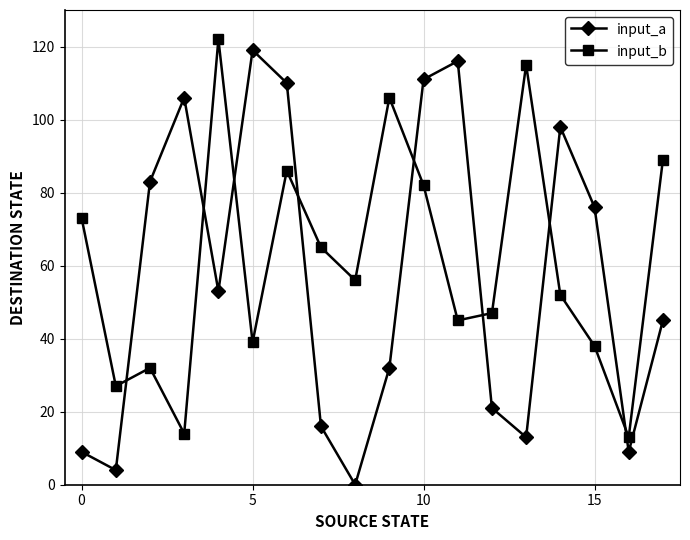

What is the difference between the second highest and second lowest values in the input_a series?

112